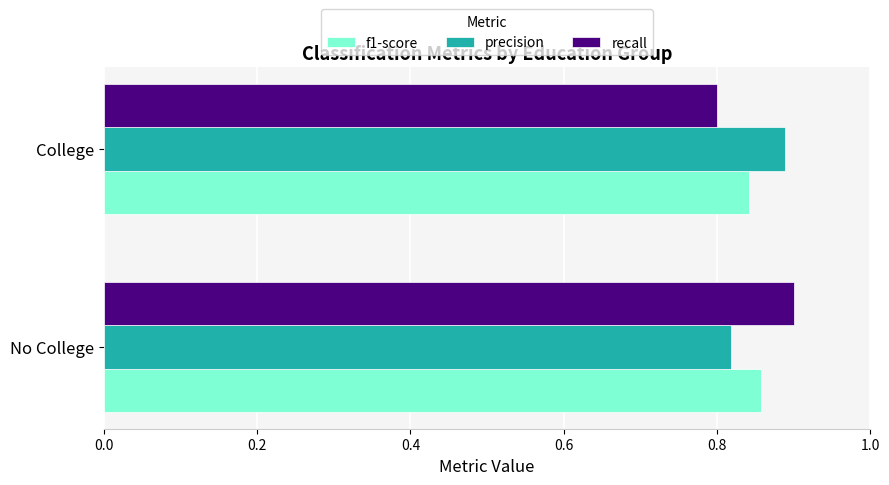

At College, list the series in order from largest to smallest.

precision, f1-score, recall